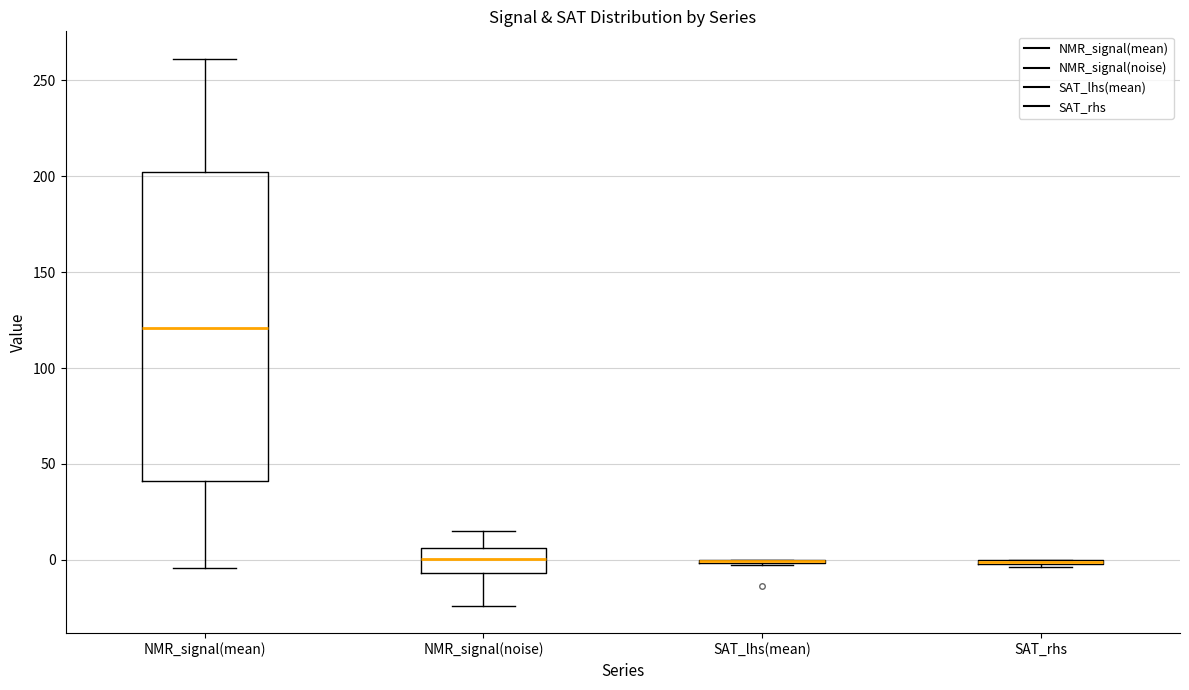

Reading left to right, transcribe this box plot: for each box, give where its median line is, the range the box spans, and where its two whiskers end, as read against the y-axis. The values are not printed on the chart, so give them approximately, as read against the axis.

NMR_signal(mean): median 120, box 40 to 200, whiskers -5 to 260
NMR_signal(noise): median 0, box -5 to 5, whiskers -25 to 15
SAT_lhs(mean): box collapsed to a line at 0, whiskers -5 to 0
SAT_rhs: box collapsed to a line at 0, whiskers -5 to 0